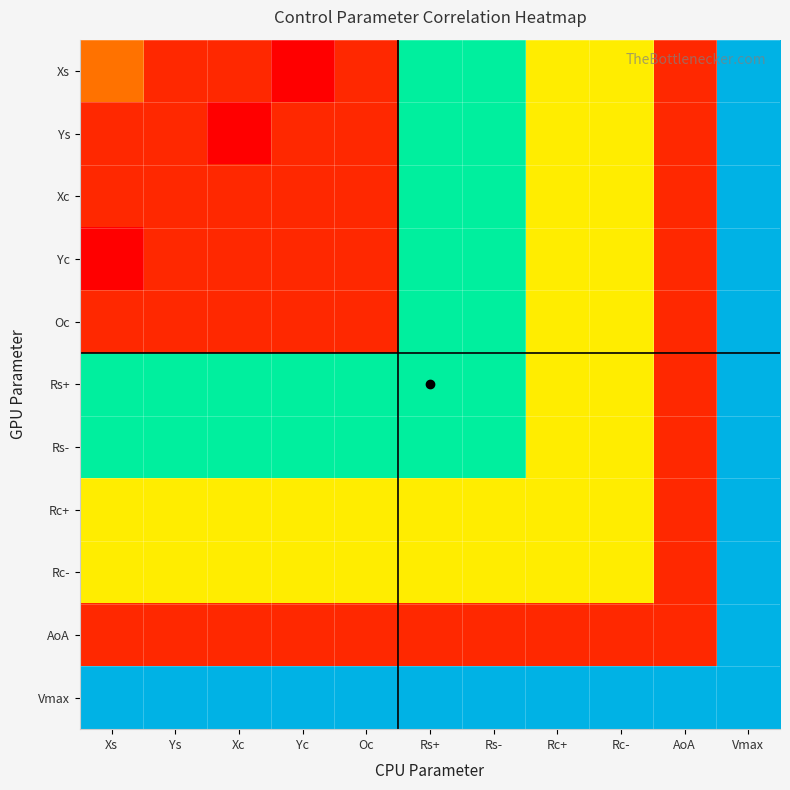

Reading right to left, transcribe all the data shown in this chart.

Xs: Vmax=70	AoA=0	Rc-=30	Rc+=30	Rs-=50	Rs+=50	Oc=0	Yc=-5	Xc=0	Ys=0	Xs=10
Ys: Vmax=70	AoA=0	Rc-=30	Rc+=30	Rs-=50	Rs+=50	Oc=0	Yc=0	Xc=-5	Ys=0	Xs=0
Xc: Vmax=70	AoA=0	Rc-=30	Rc+=30	Rs-=50	Rs+=50	Oc=0	Yc=0	Xc=0	Ys=0	Xs=0
Yc: Vmax=70	AoA=0	Rc-=30	Rc+=30	Rs-=50	Rs+=50	Oc=0	Yc=0	Xc=0	Ys=0	Xs=-5
Oc: Vmax=70	AoA=0	Rc-=30	Rc+=30	Rs-=50	Rs+=50	Oc=0	Yc=0	Xc=0	Ys=0	Xs=0
Rs+: Vmax=70	AoA=0	Rc-=30	Rc+=30	Rs-=50	Rs+=50	Oc=50	Yc=50	Xc=50	Ys=50	Xs=50
Rs-: Vmax=70	AoA=0	Rc-=30	Rc+=30	Rs-=50	Rs+=50	Oc=50	Yc=50	Xc=50	Ys=50	Xs=50
Rc+: Vmax=70	AoA=0	Rc-=30	Rc+=30	Rs-=30	Rs+=30	Oc=30	Yc=30	Xc=30	Ys=30	Xs=30
Rc-: Vmax=70	AoA=0	Rc-=30	Rc+=30	Rs-=30	Rs+=30	Oc=30	Yc=30	Xc=30	Ys=30	Xs=30
AoA: Vmax=70	AoA=0	Rc-=0	Rc+=0	Rs-=0	Rs+=0	Oc=0	Yc=0	Xc=0	Ys=0	Xs=0
Vmax: Vmax=70	AoA=70	Rc-=70	Rc+=70	Rs-=70	Rs+=70	Oc=70	Yc=70	Xc=70	Ys=70	Xs=70